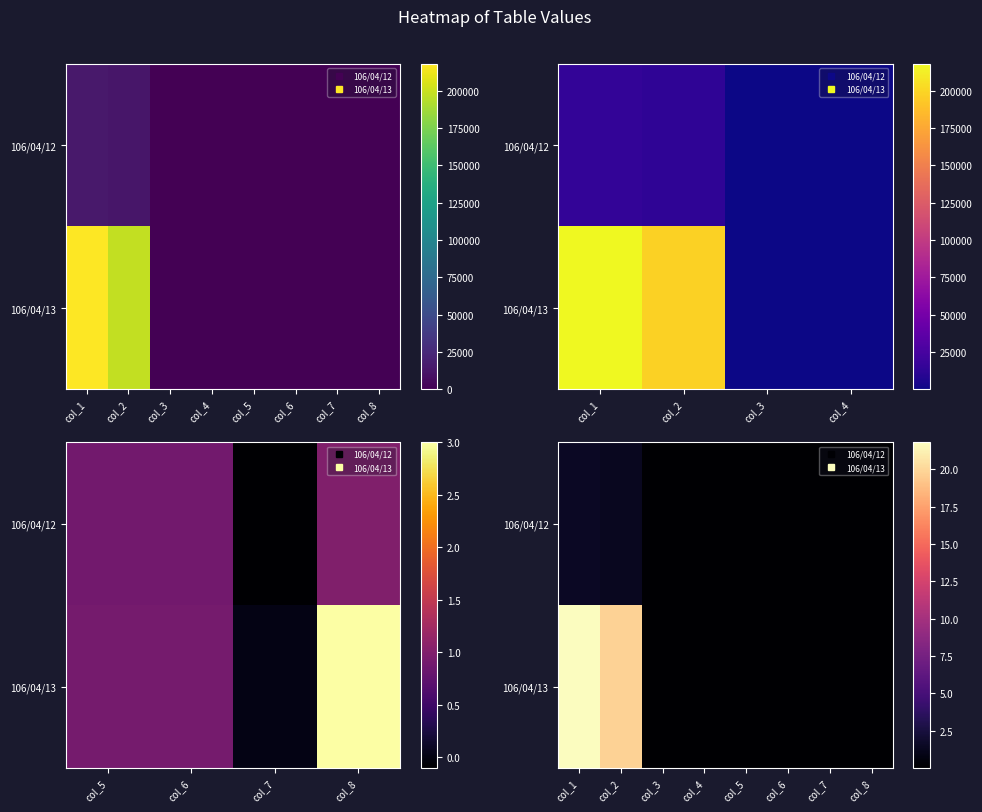

Count the number of data series in this chart.

2